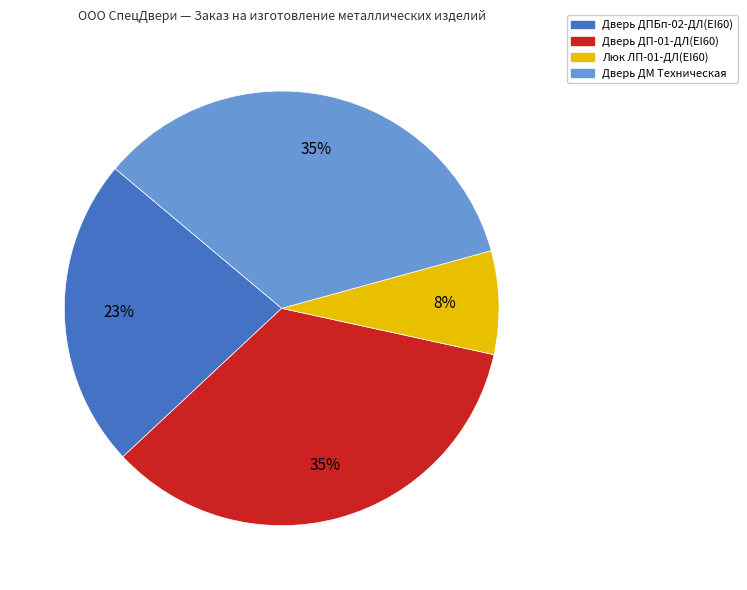

Does any single category account for the majority?

No